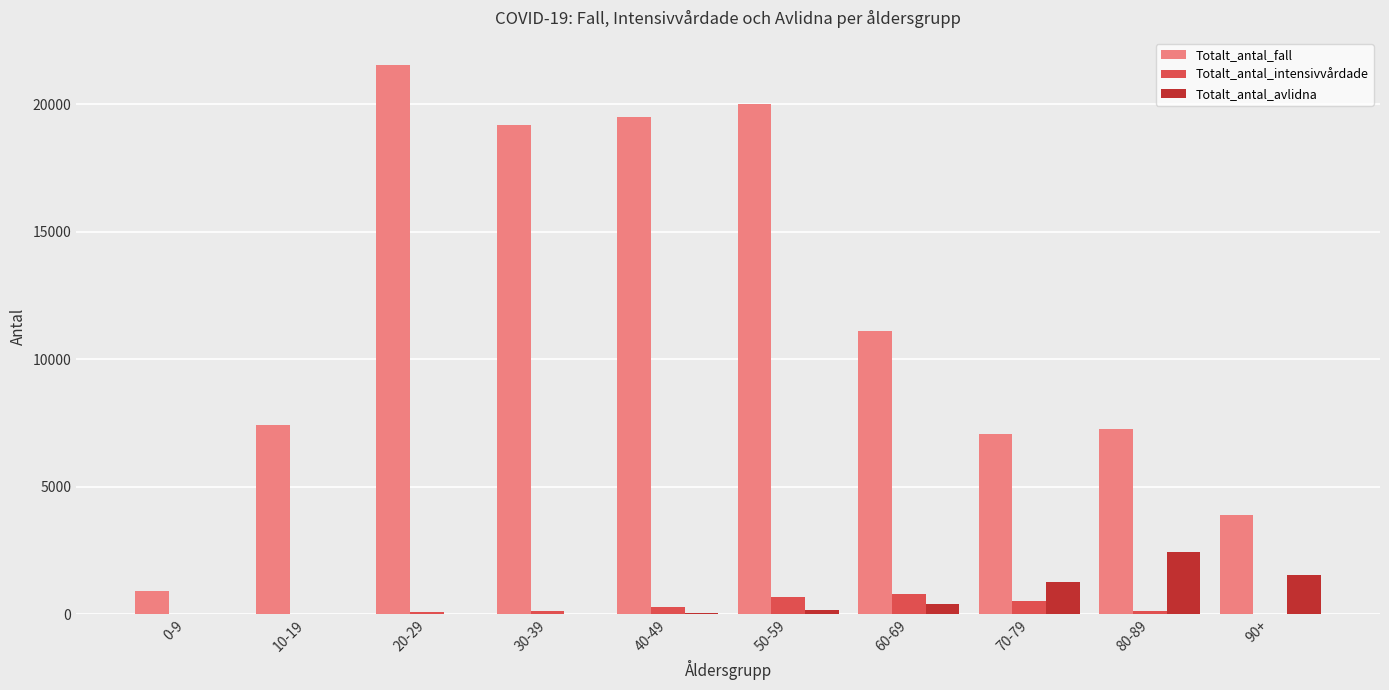

What is the maximum value for Totalt_antal_avlidna?

2461